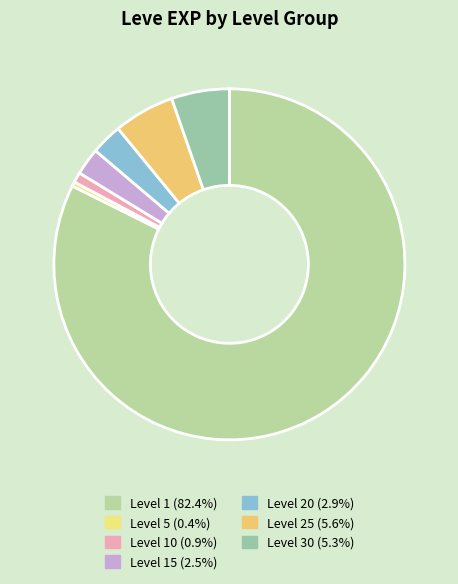

How many segments does this pie chart have?

7